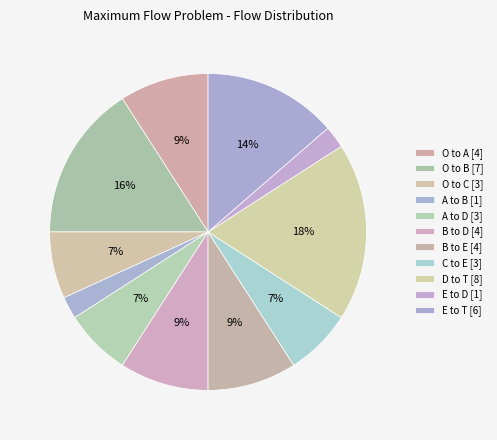

How many slices are in this pie chart?

11